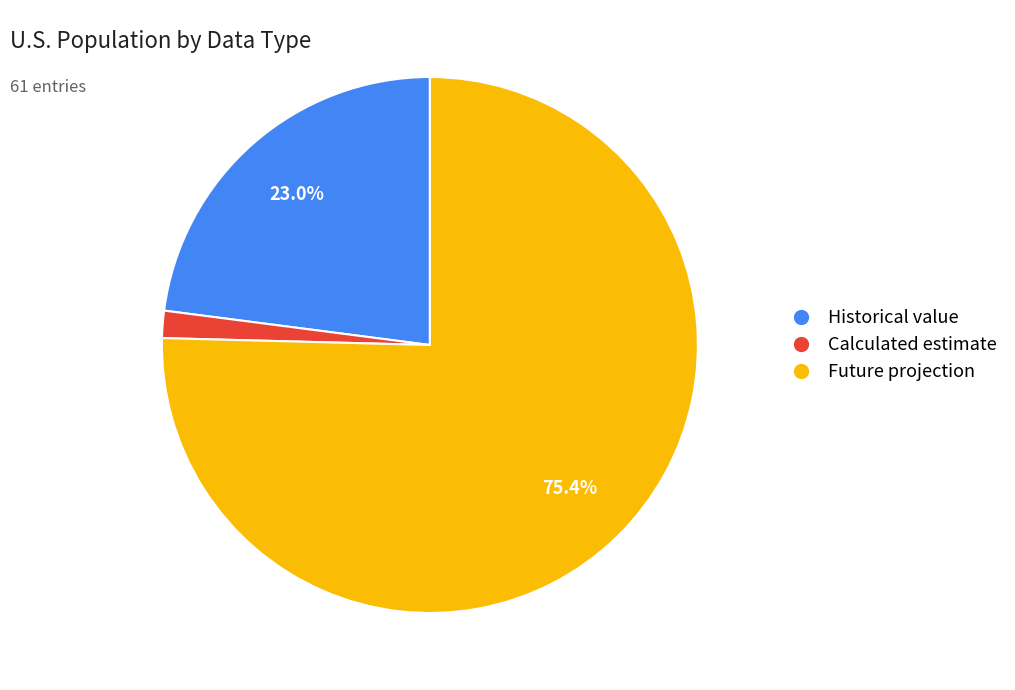

Does any single category account for the majority?

Yes